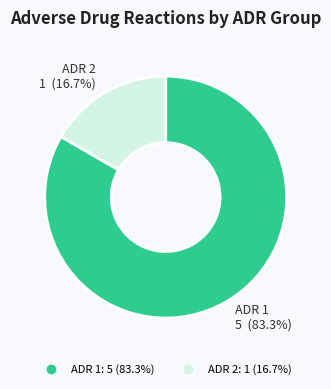

Which category has the biggest portion of the pie?

ADR 1